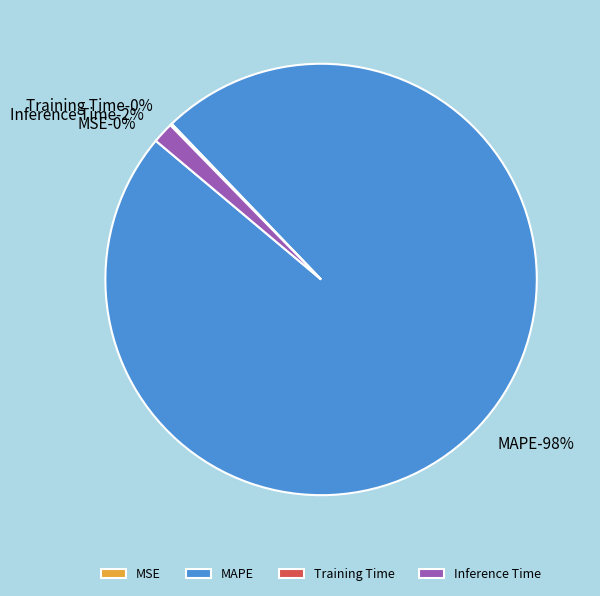

Is it true that MAPE is 88% of the pie?

False